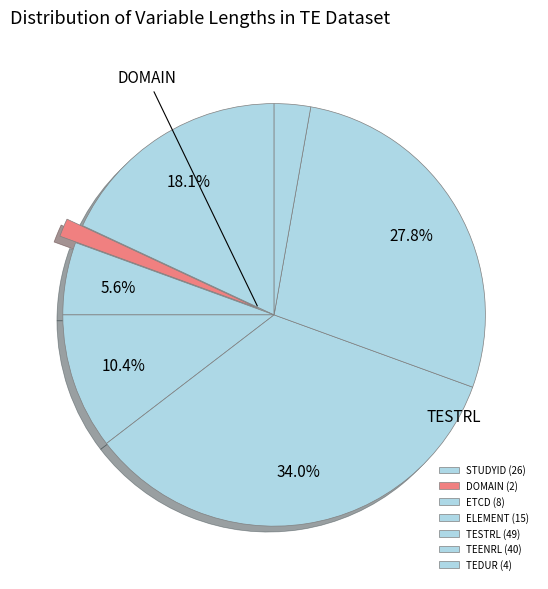

How many segments does this pie chart have?

7